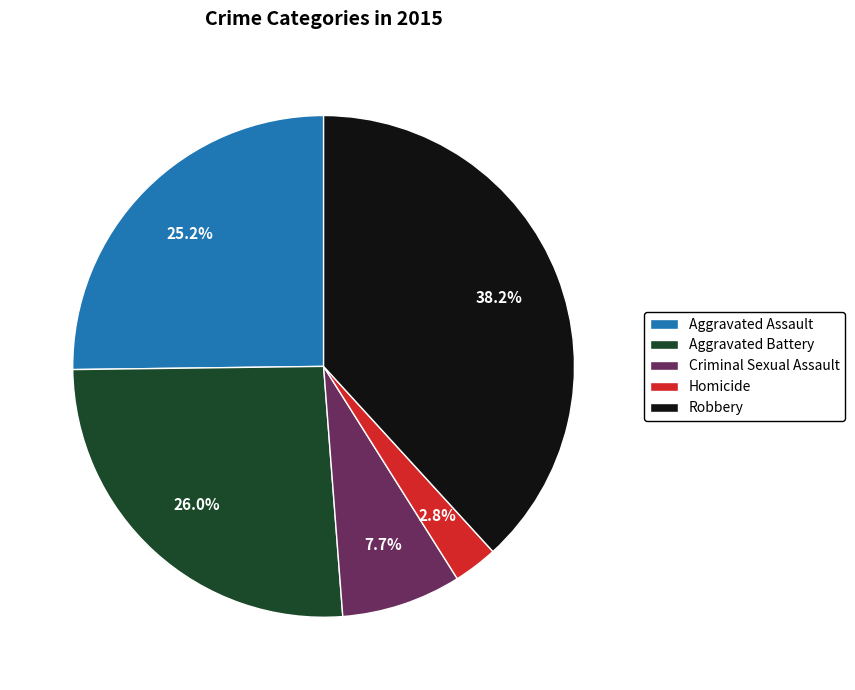

Which has a higher value, Criminal Sexual Assault or Aggravated Assault?

Aggravated Assault